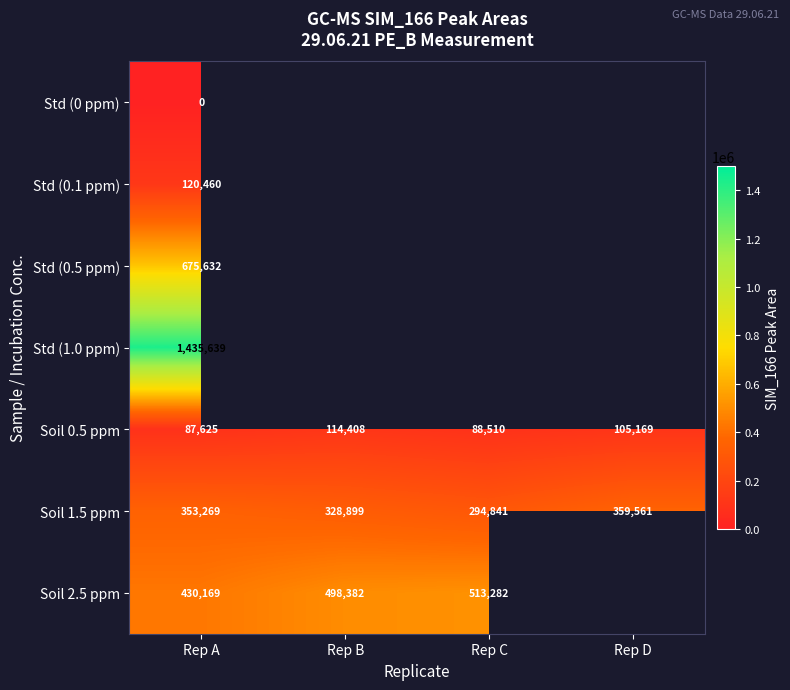

At how many categories does at least one series exceed 779017?

1